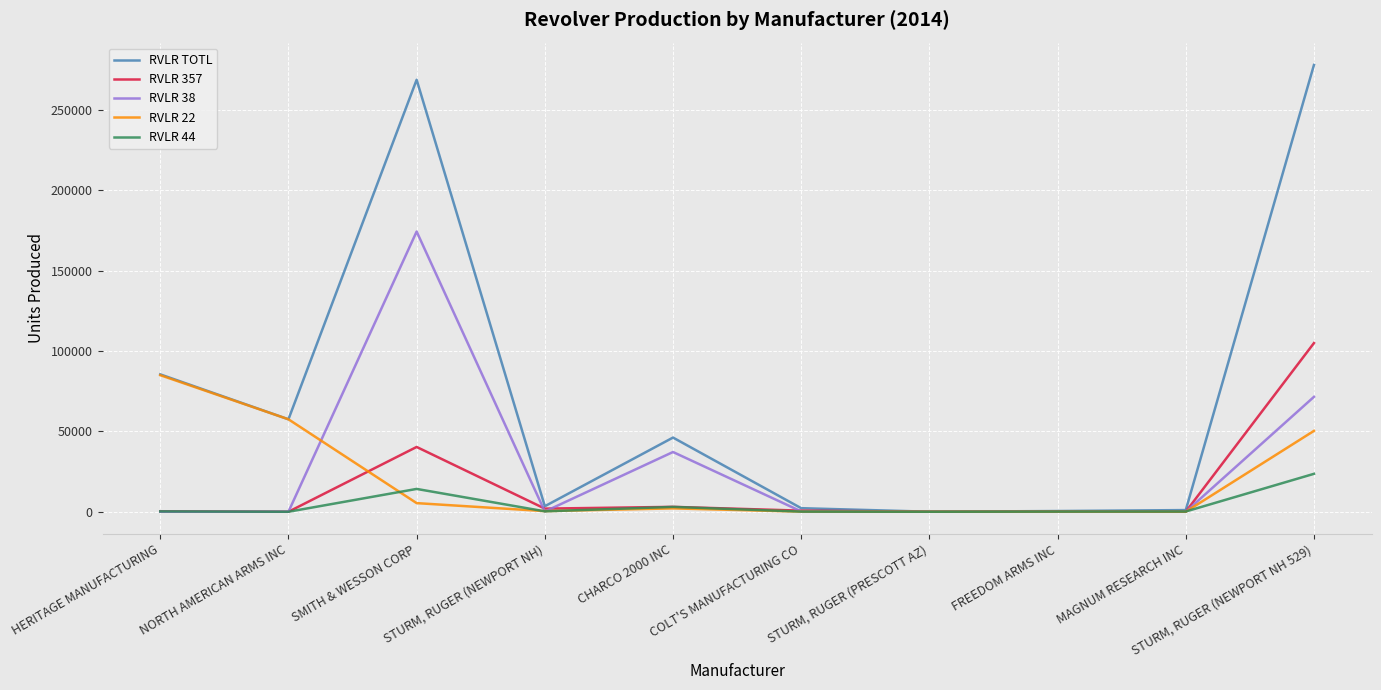

Is the value of RVLR 44 at FREEDOM ARMS INC greater than the value of RVLR TOTL at NORTH AMERICAN ARMS INC?

No